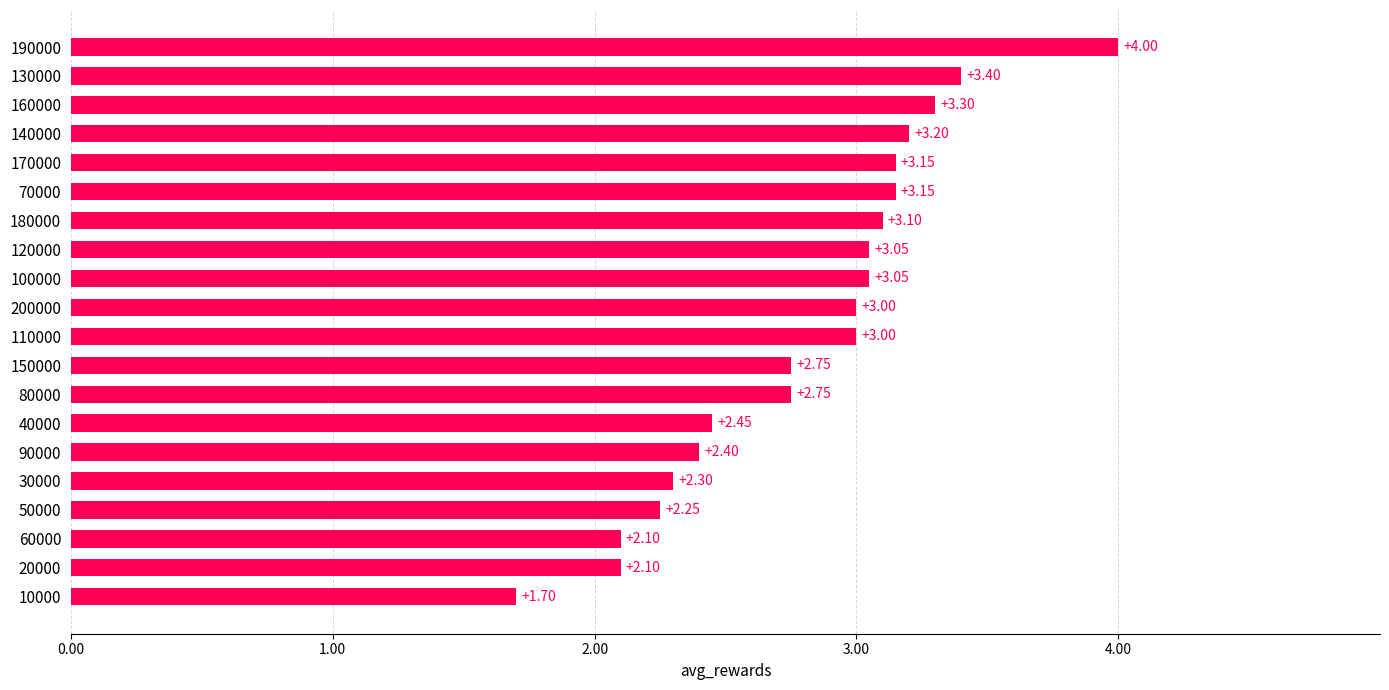

Which has a higher value, 160000 or 170000?

160000